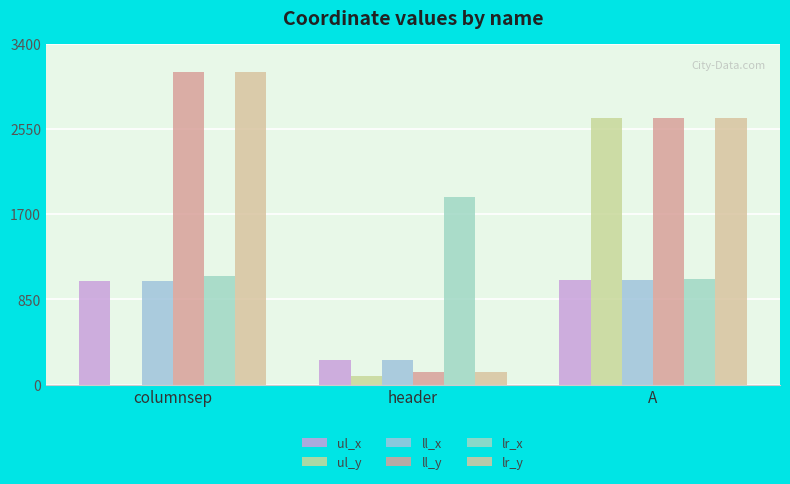

What is the sum of all ll_y values?

5909